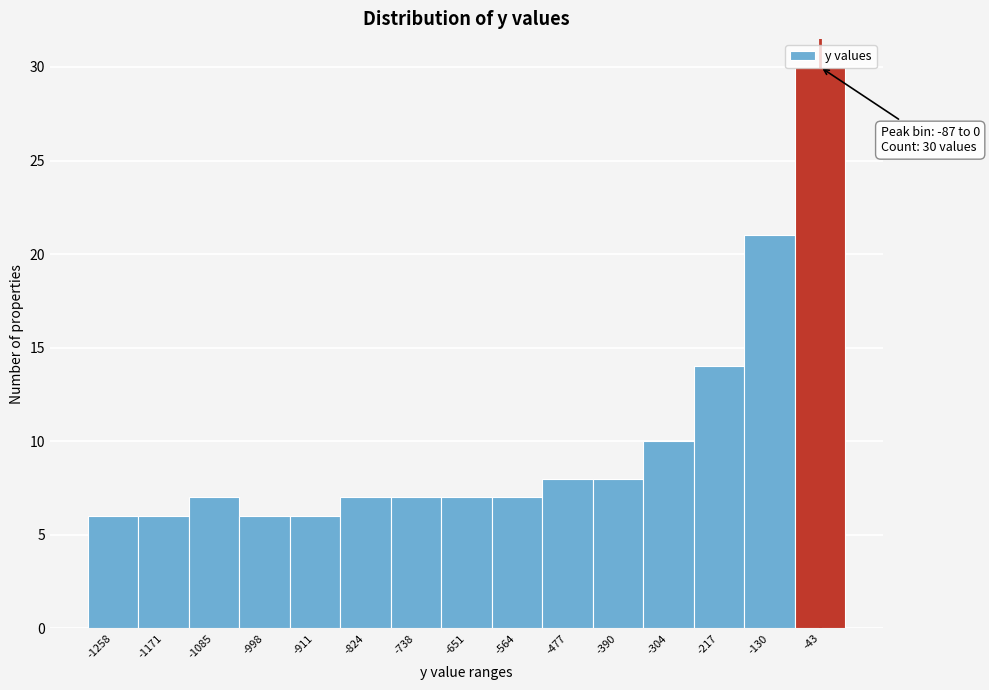

Which range on the x-axis has the tallest bar?

-90 to 0